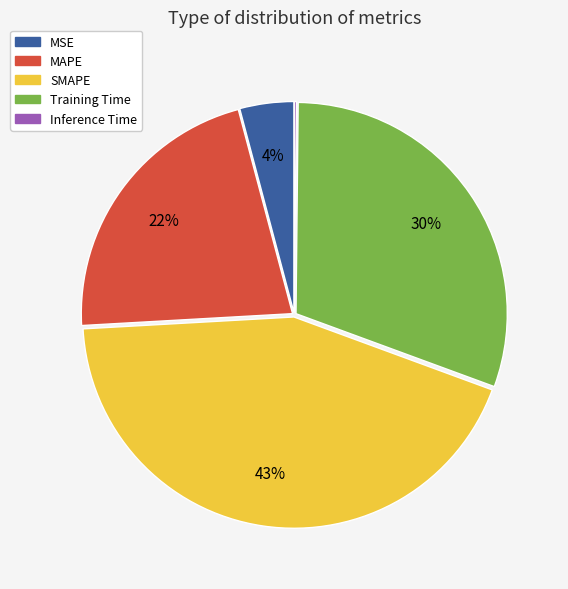

To the nearest percent, what portion does MSE represent?

4%